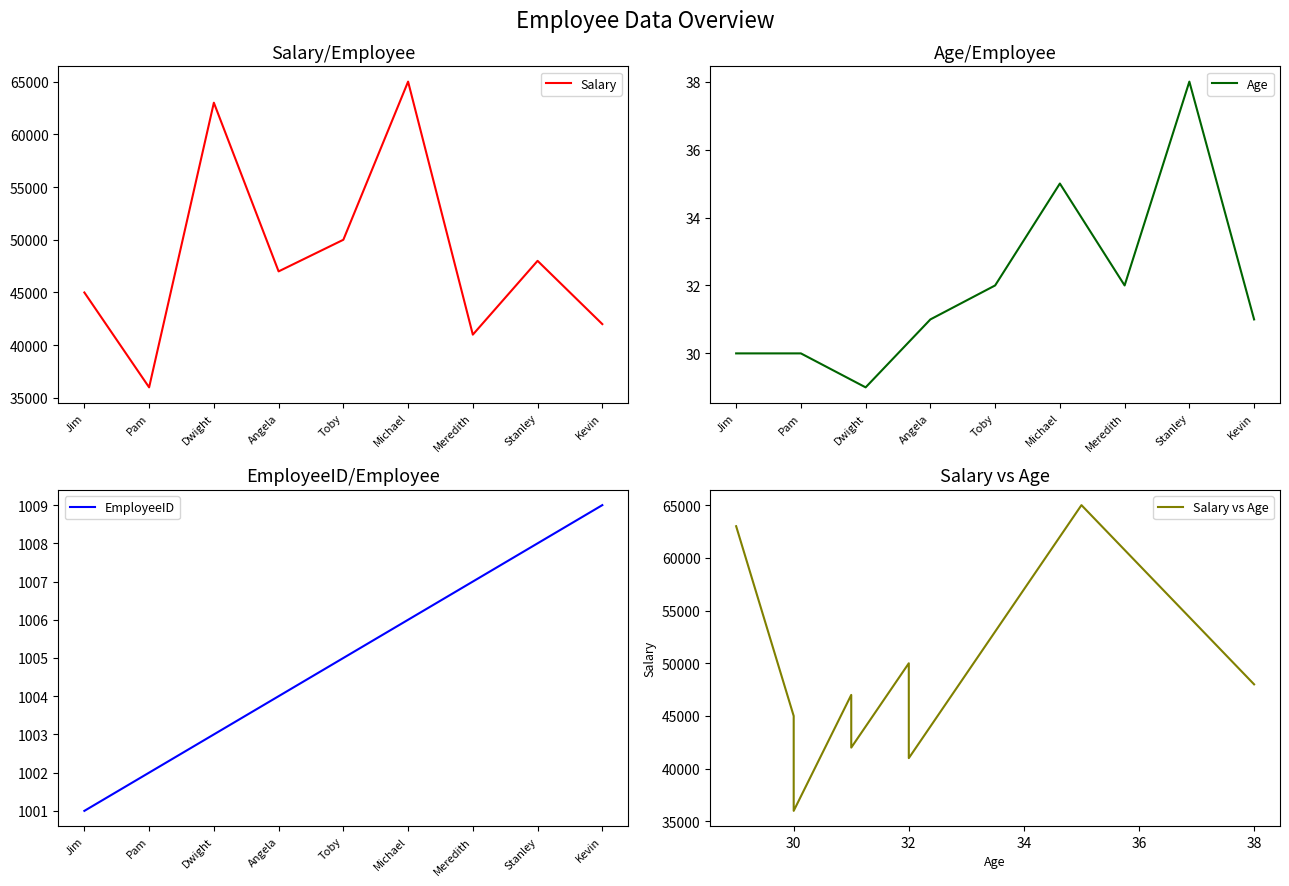

Is it true that EmployeeID equals 1443 at Dwight?

False